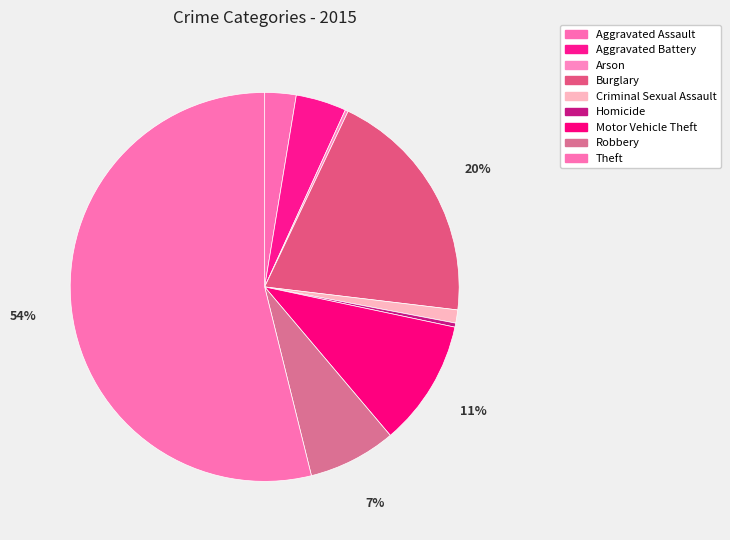

Count the number of slices in the pie.

9